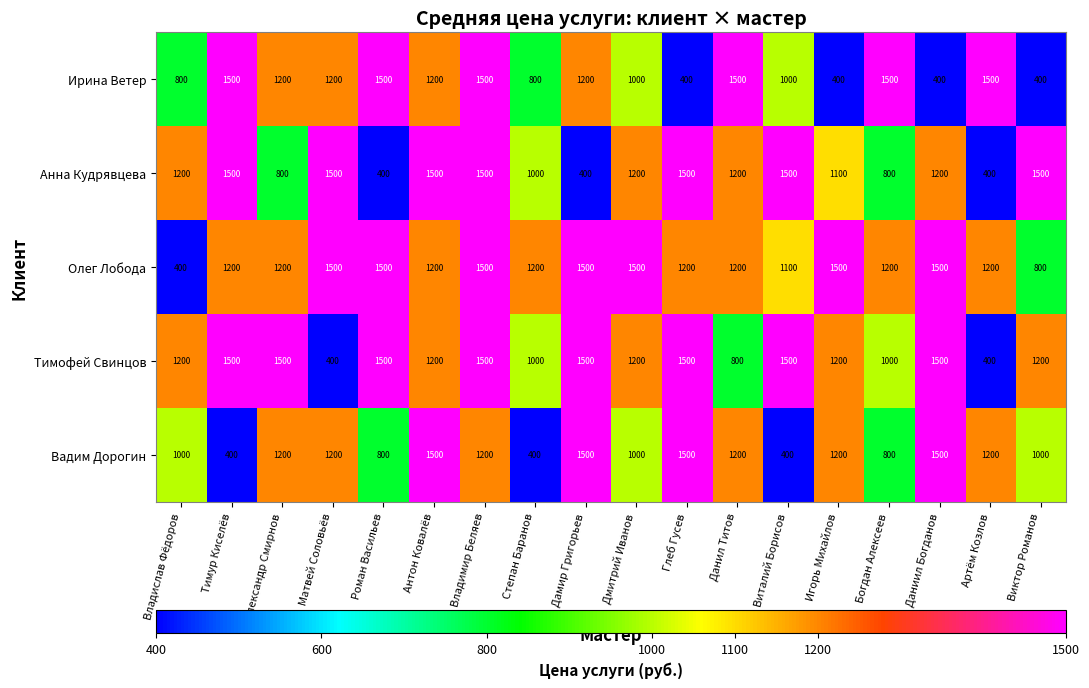

What is the total value across all series at Дамир Григорьев?

6100